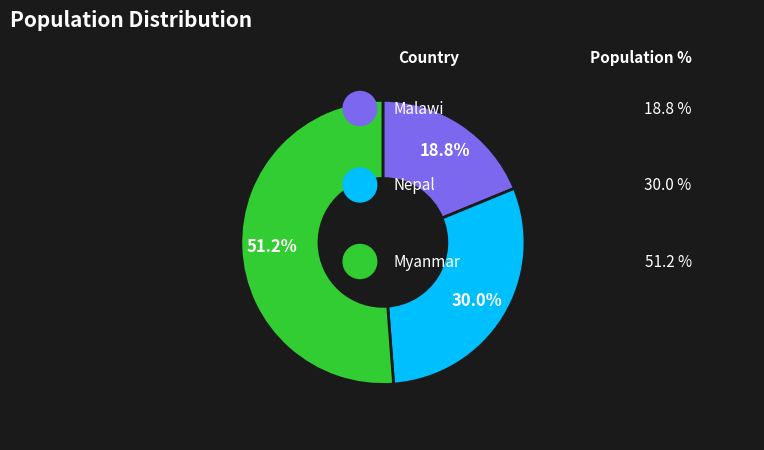

Rank the categories by value from lowest to highest.

MWI, NPL, MMR